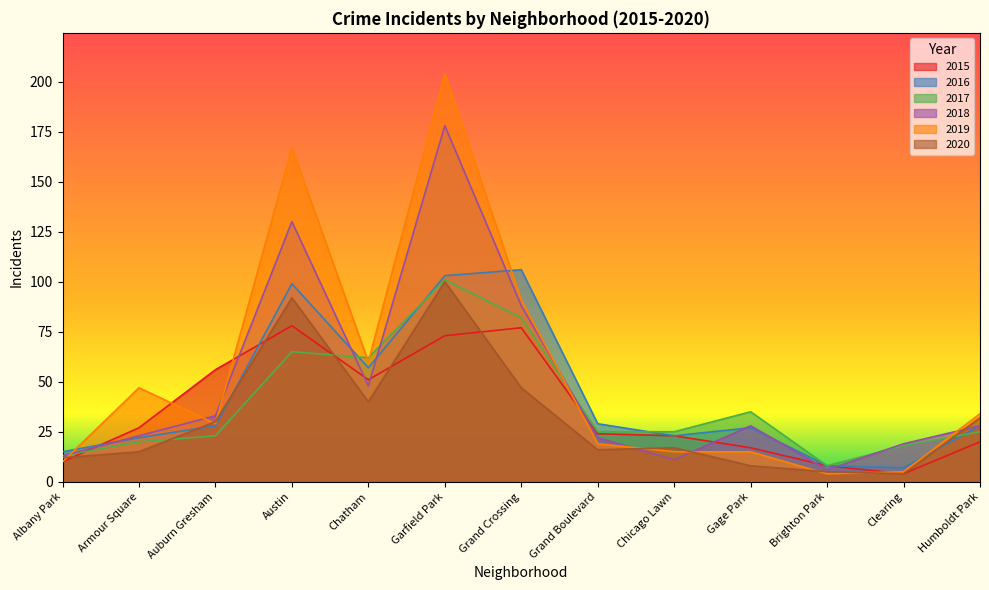

What is the sum of all 2015 values?

468